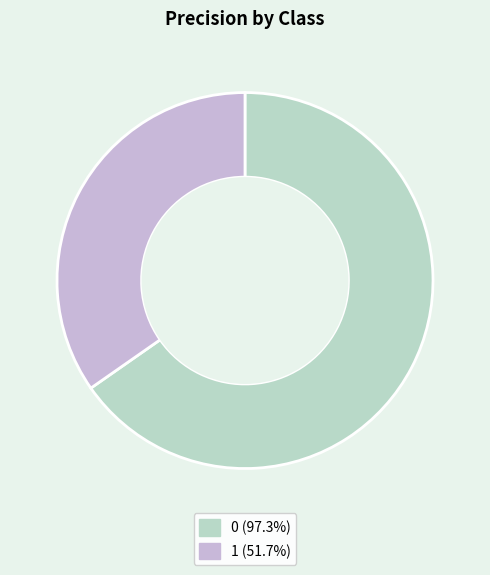

Combined, do 1 and 0 account for over 50%?

Yes